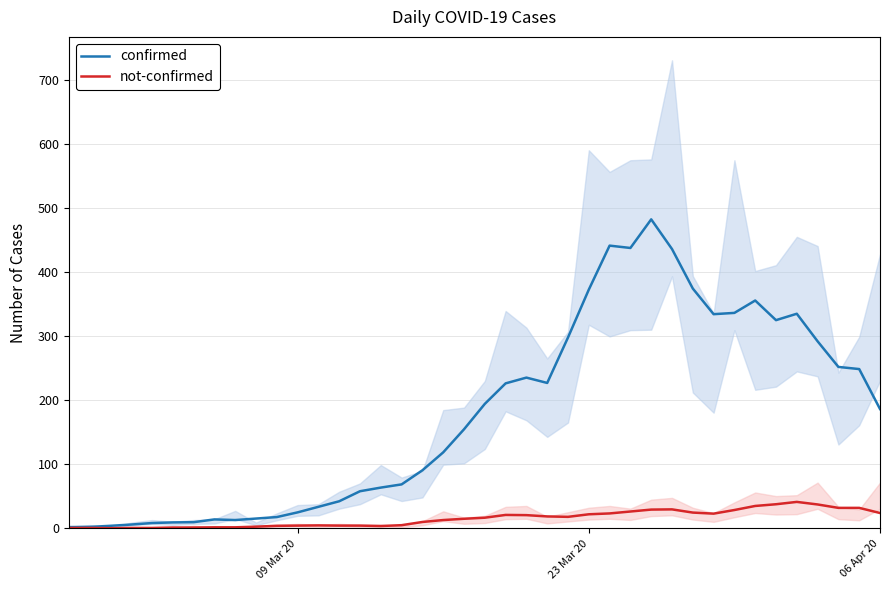

What is the average value of the not-confirmed series?

15.5